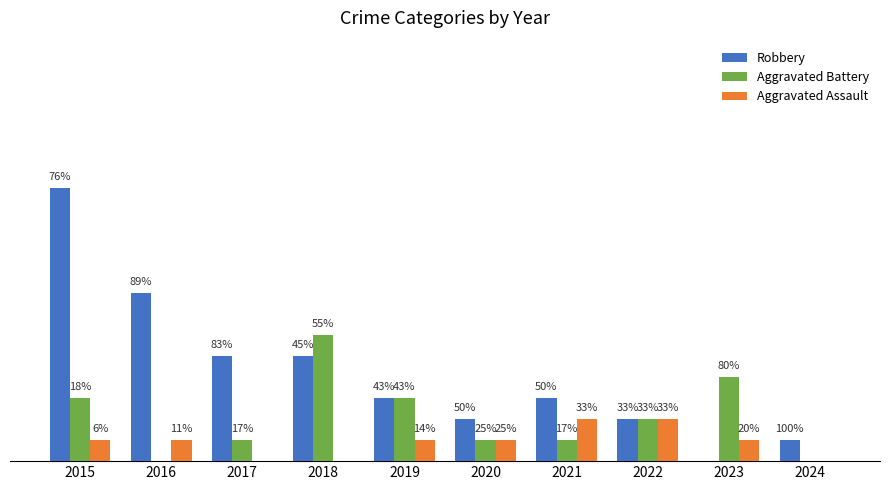

What are all the series names shown in the legend?

Robbery, Aggravated Battery, Aggravated Assault